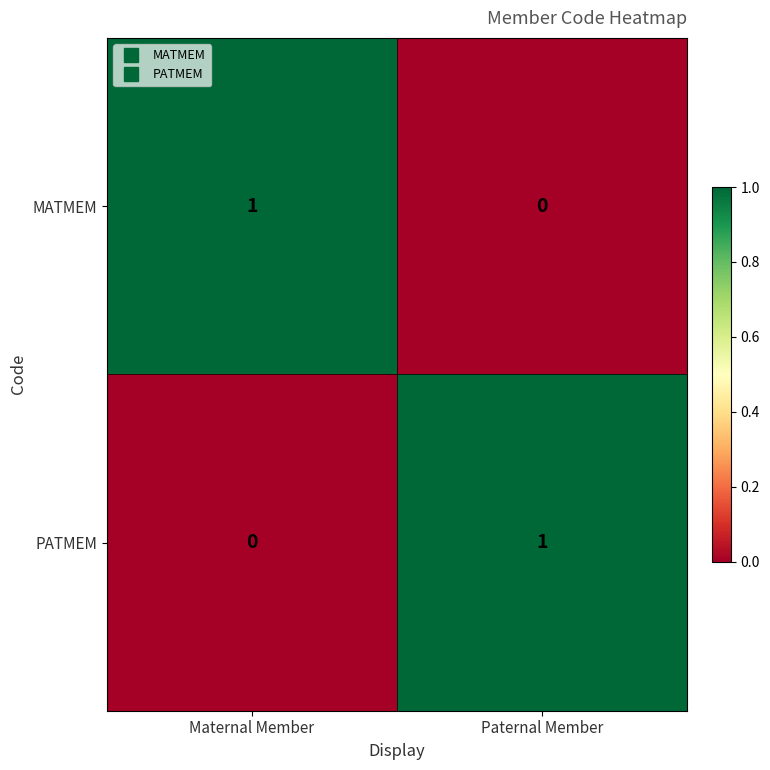

True or false: MATMEM has a value of 0 at Maternal Member.

False